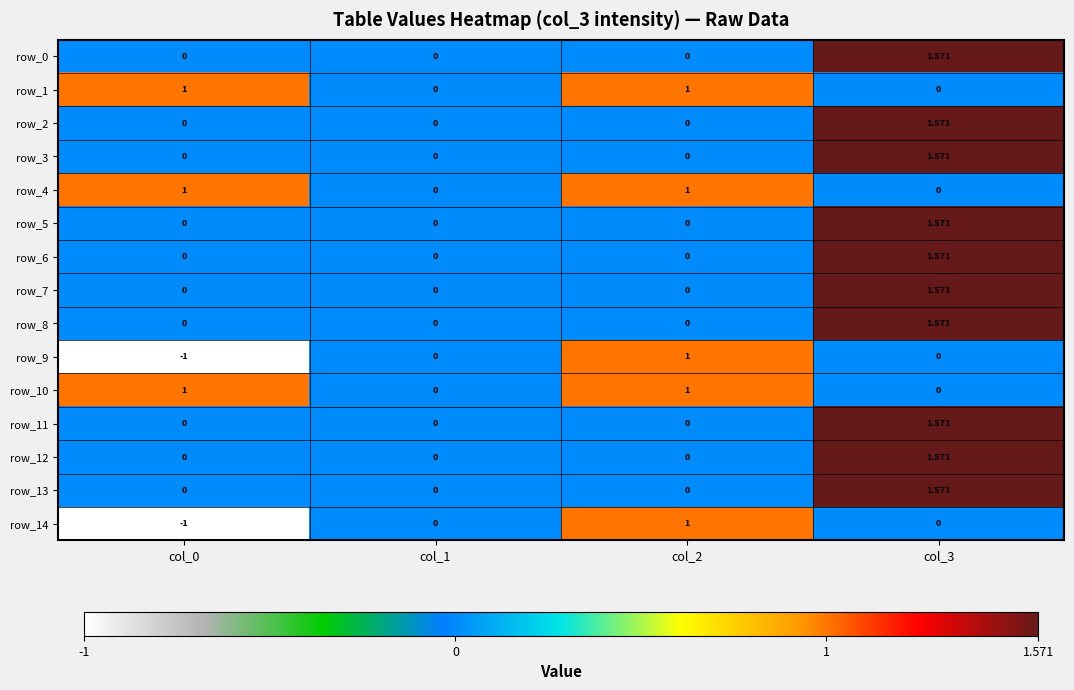

Is the value of row_12 at col_0 greater than the value of row_14 at col_0?

Yes